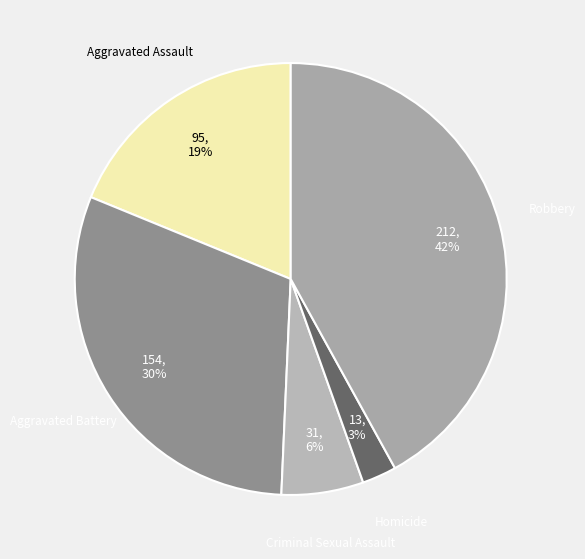

Is Aggravated Assault the majority of the pie?

No